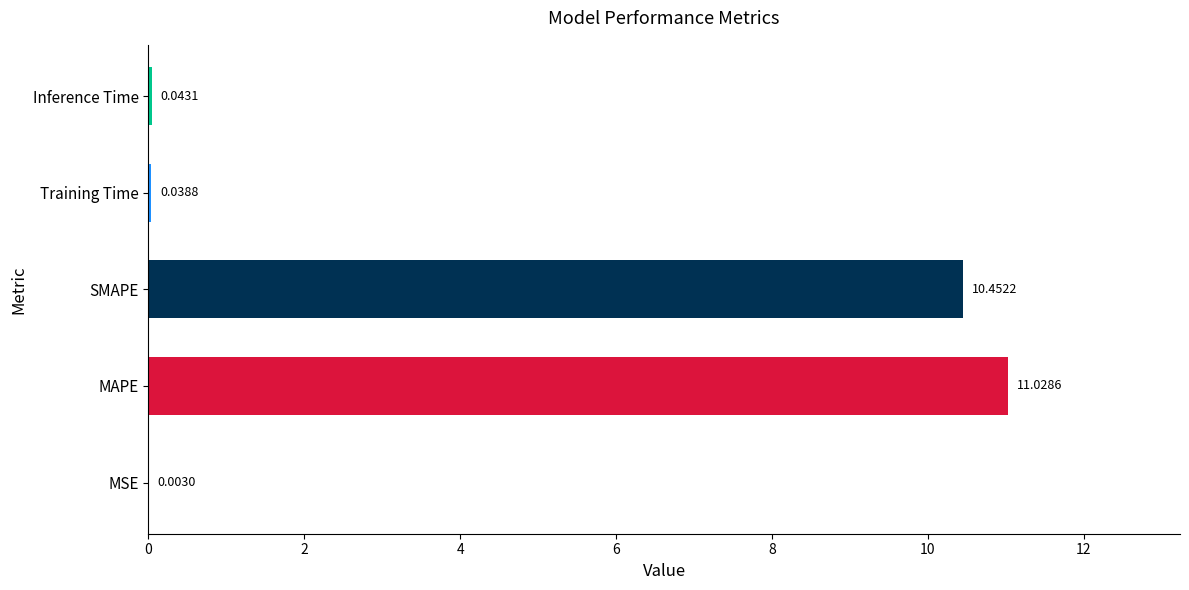

At which category does the chart reach its peak across all series?

MAPE